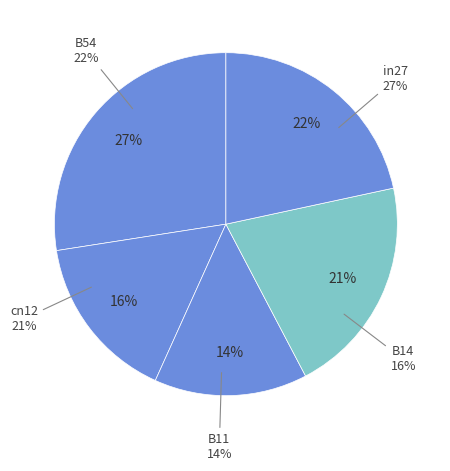

Is it true that B14 is 4% of the pie?

False